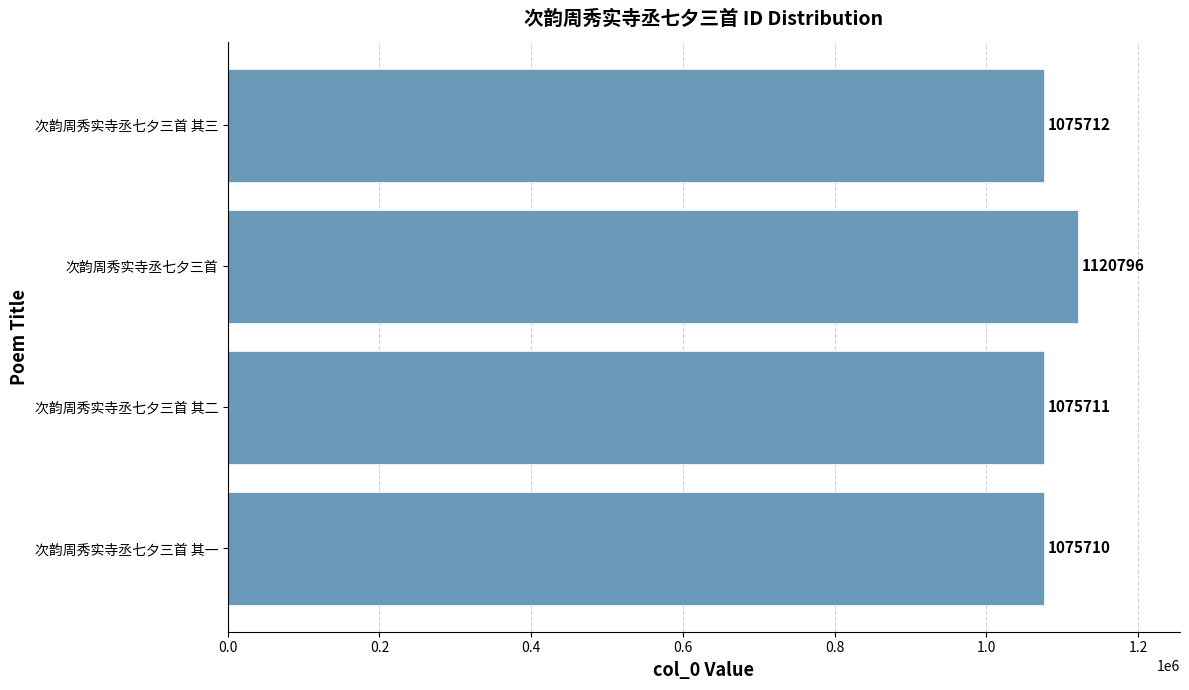

List the labels in order of value, largest first.

次韵周秀实寺丞七夕三首, 次韵周秀实寺丞七夕三首 其三, 次韵周秀实寺丞七夕三首 其二, 次韵周秀实寺丞七夕三首 其一